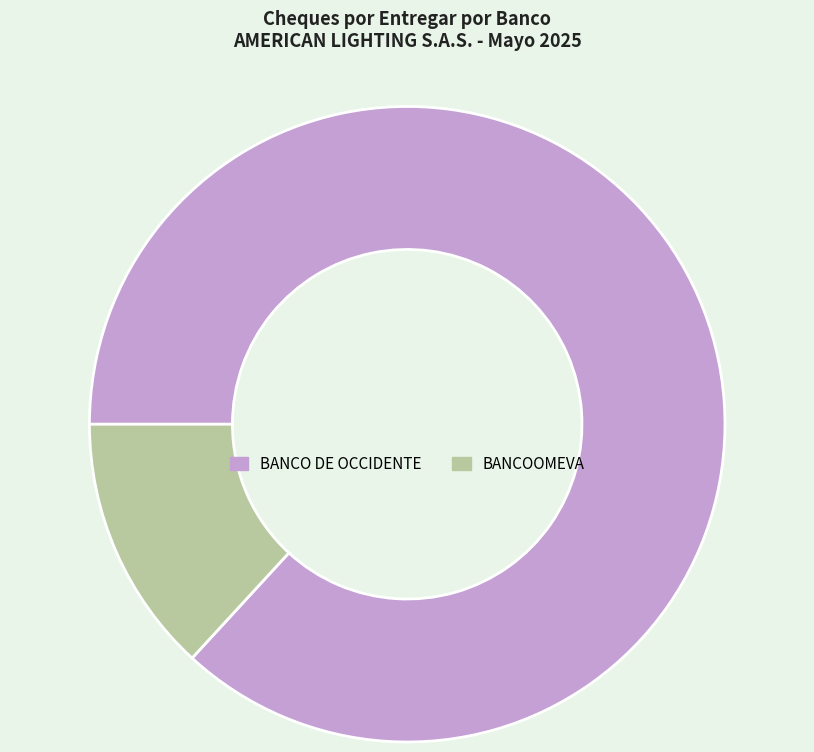

Does any single category account for the majority?

Yes